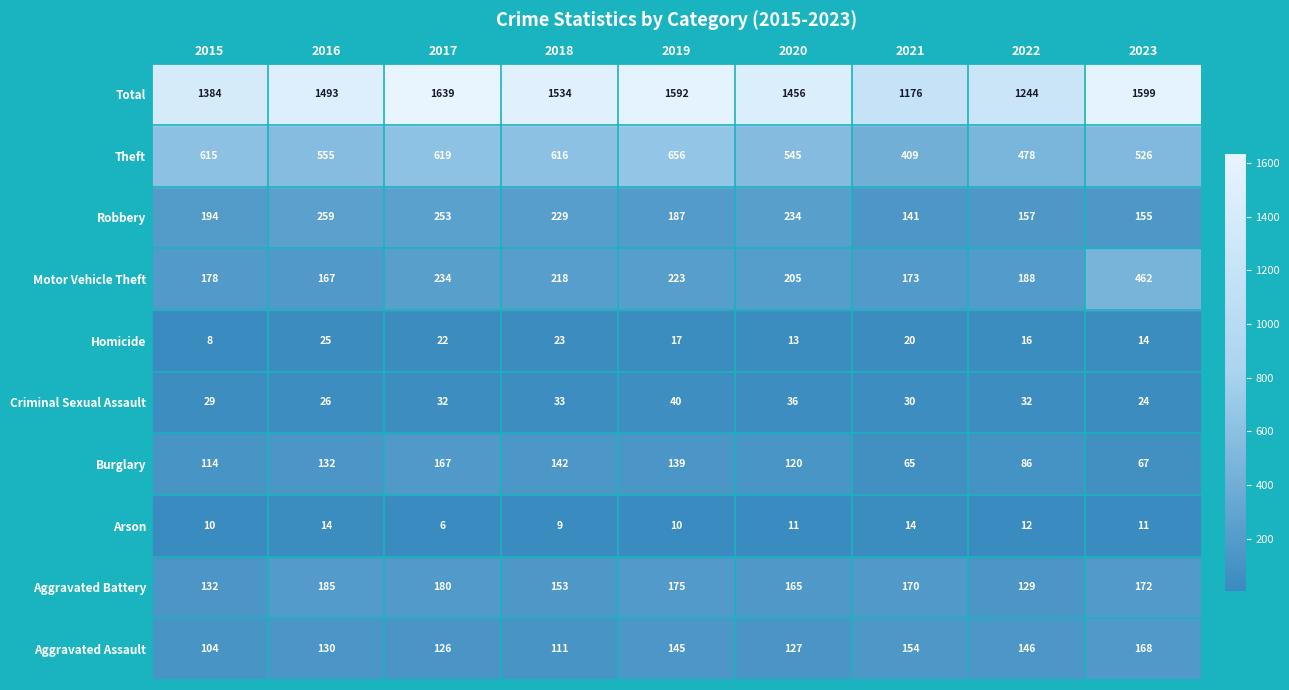

At which label is Aggravated Battery closest to 157?

2018